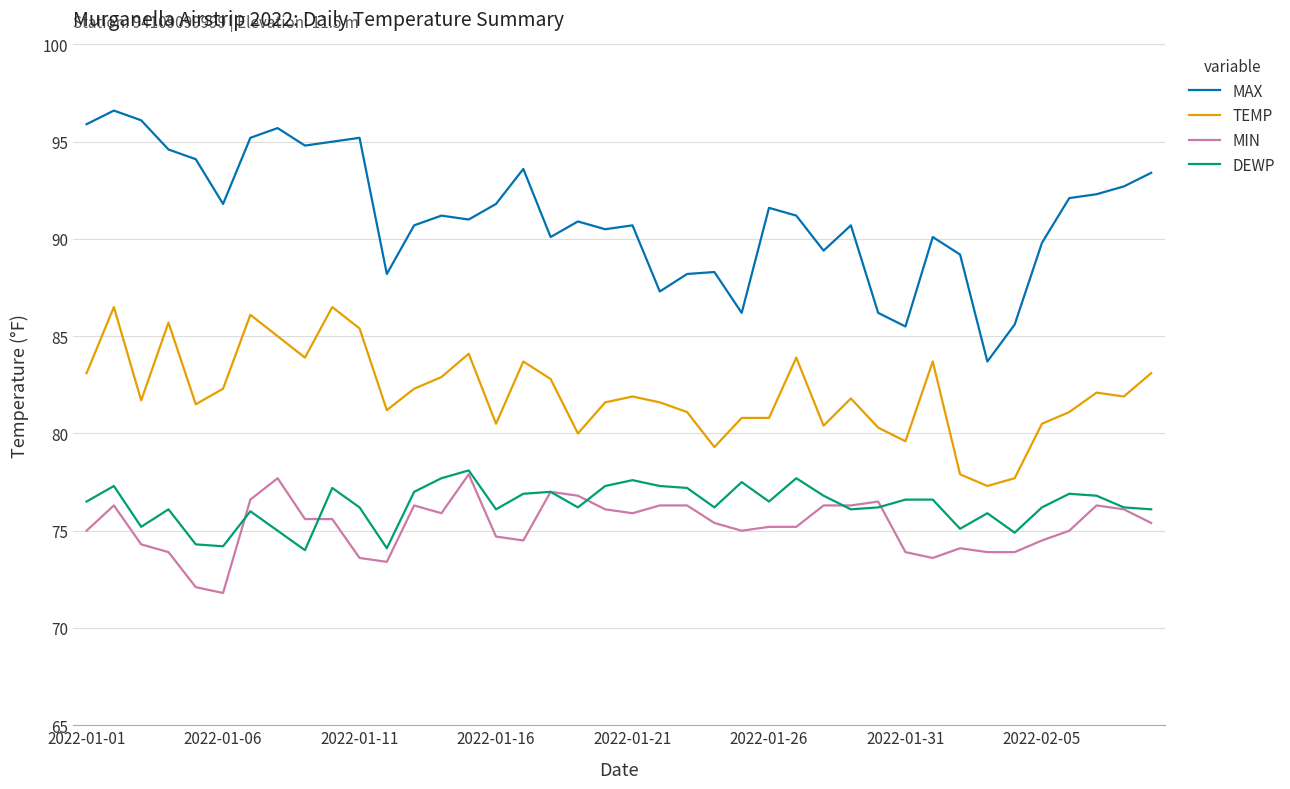

Which series has the largest total across all categories?

MAX